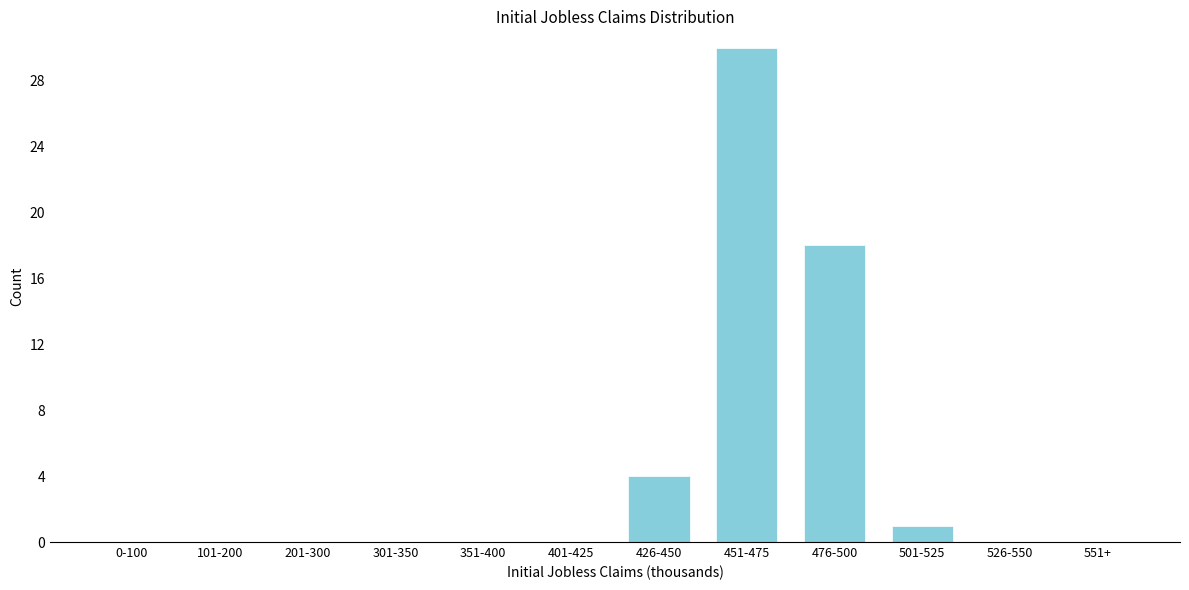

Reading right to left, list all the values displayed in this chart.

551+=0	526-550=0	501-525=1	476-500=18	451-475=30	426-450=4	401-425=0	351-400=0	301-350=0	201-300=0	101-200=0	0-100=0